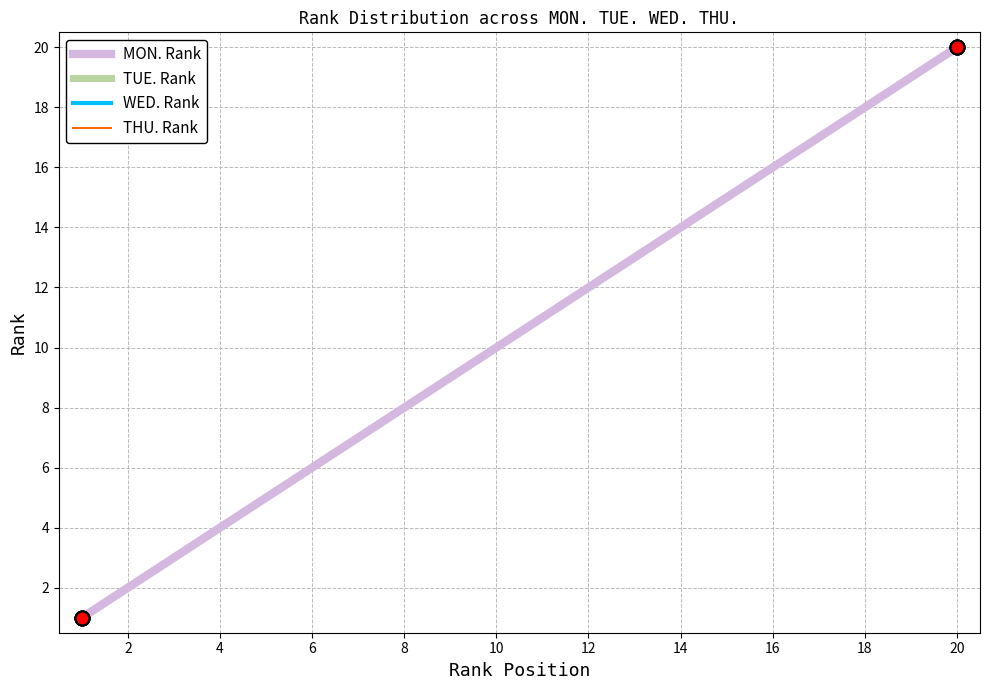

Which series has the widest spread of values?

MON. Rank